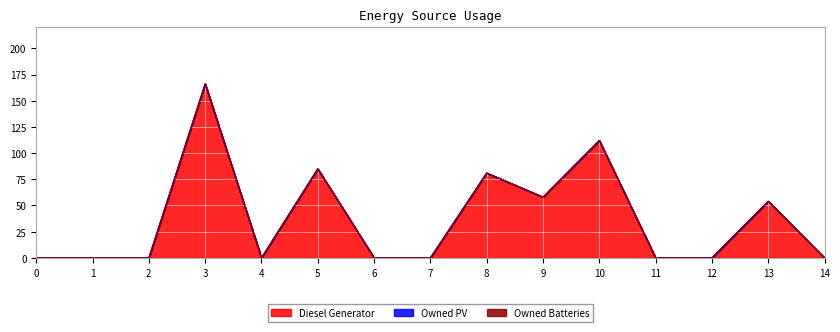

What is the value of the Diesel Generator point at the 9th from the left?

81